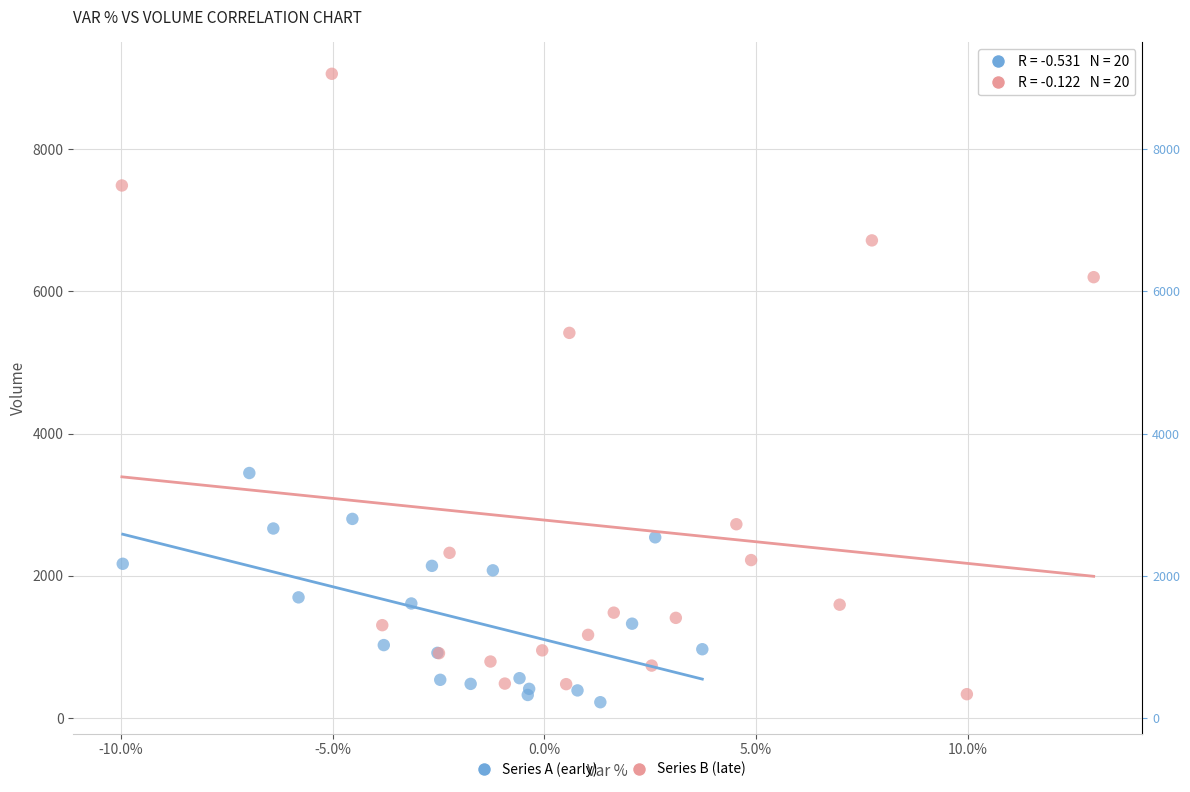

Which series contains the lowest Y value?

Series A (early)